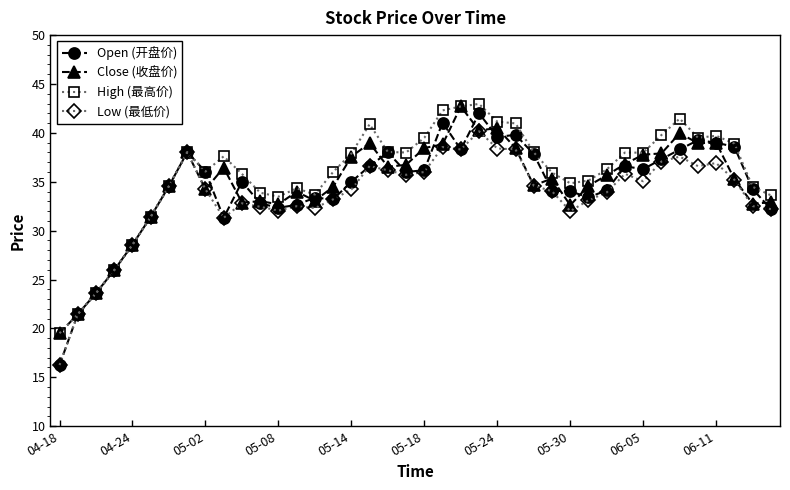

What is the value of the Open (开盘价) point at the 6th from the left?

31.4